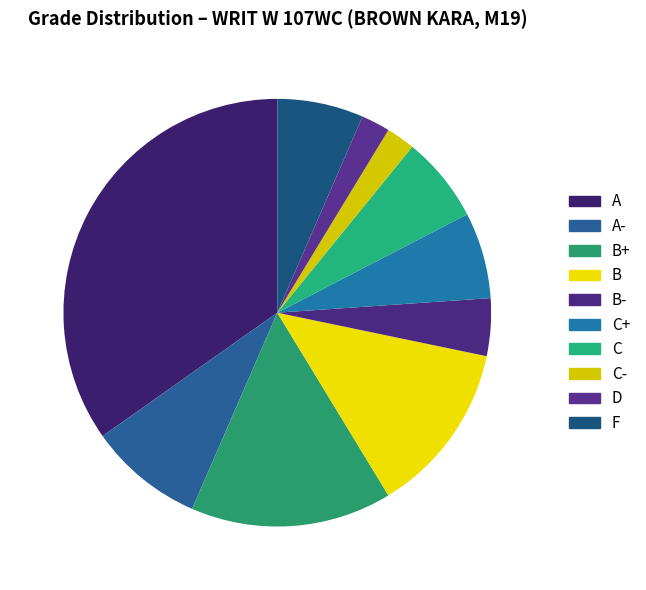

How many slices are in this pie chart?

10